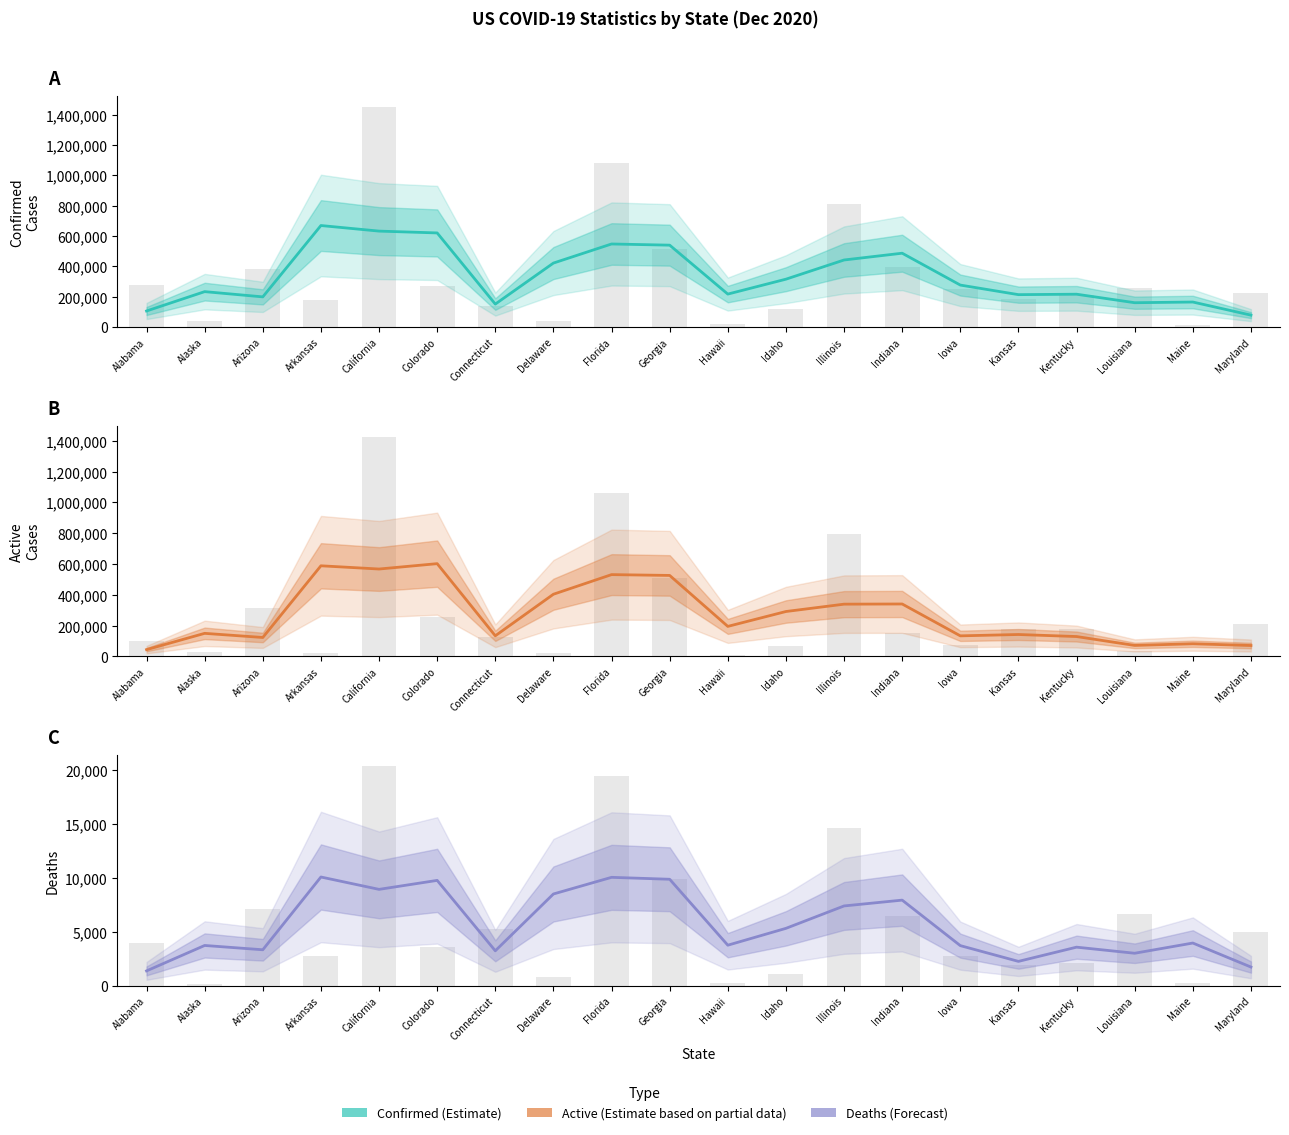

Which series has the widest spread of values?

Confirmed (Estimate)